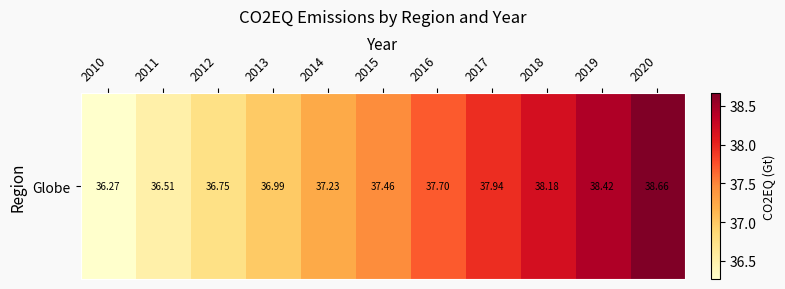

What is the difference between the second highest and minimum values?

2.2